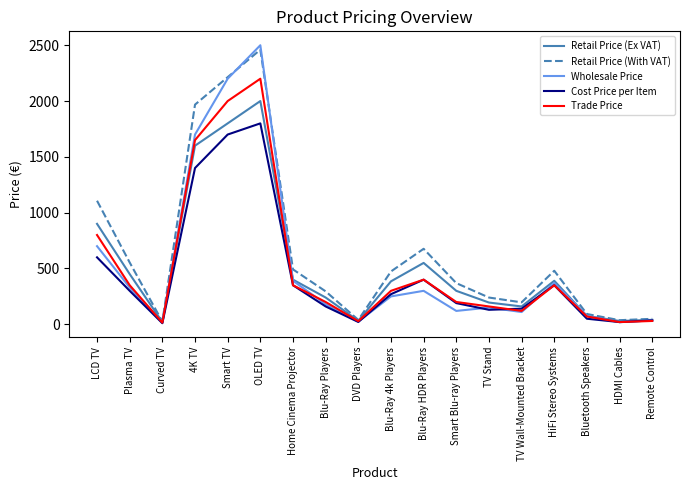

How many series are shown in this chart?

5